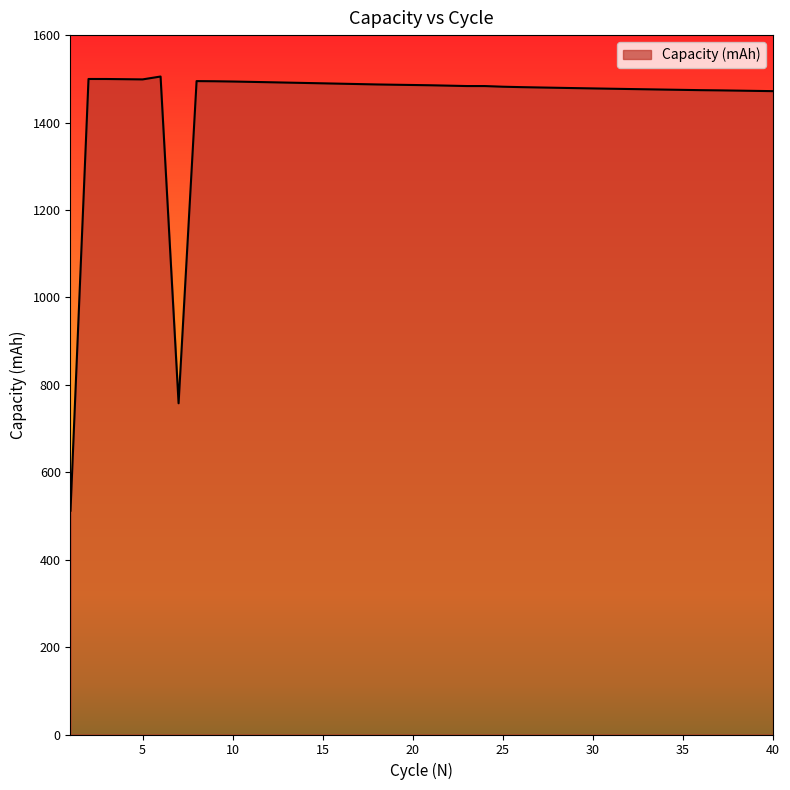

What is the maximum value shown in the chart?

1505.3